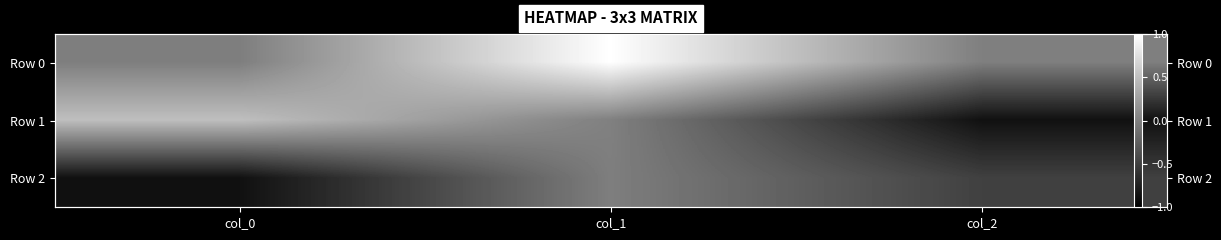

The value of Row 2 at col_0 is -1.4. True or false?

False